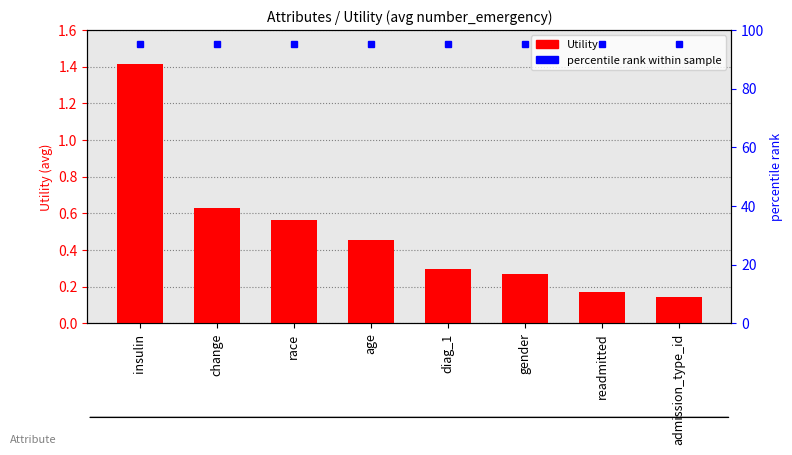

What is the sum of all values?

3.9